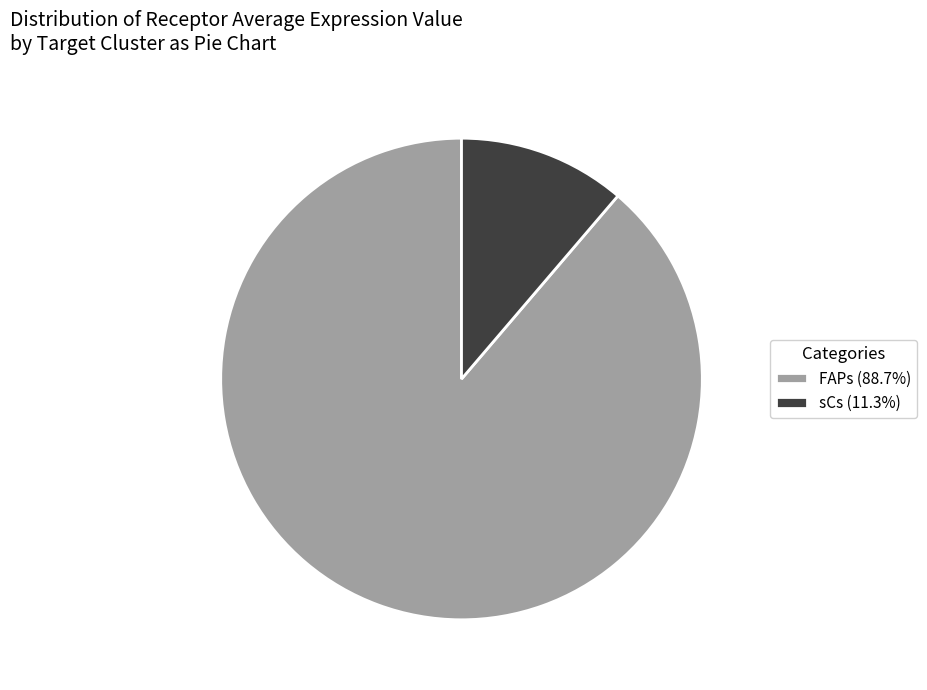

Is the sum of sCs (11.3%) and FAPs (88.7%) greater than half?

Yes